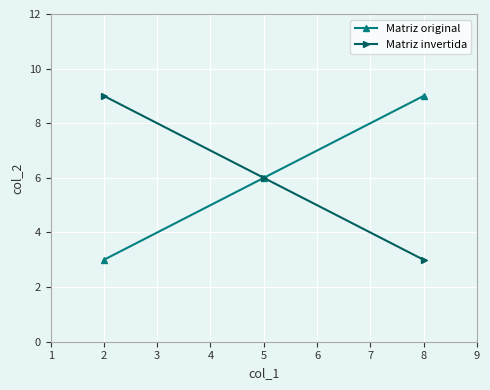

Reading left to right, what are all the values shown in this chart?

Matriz original: 3	6	9
Matriz invertida: 9	6	3